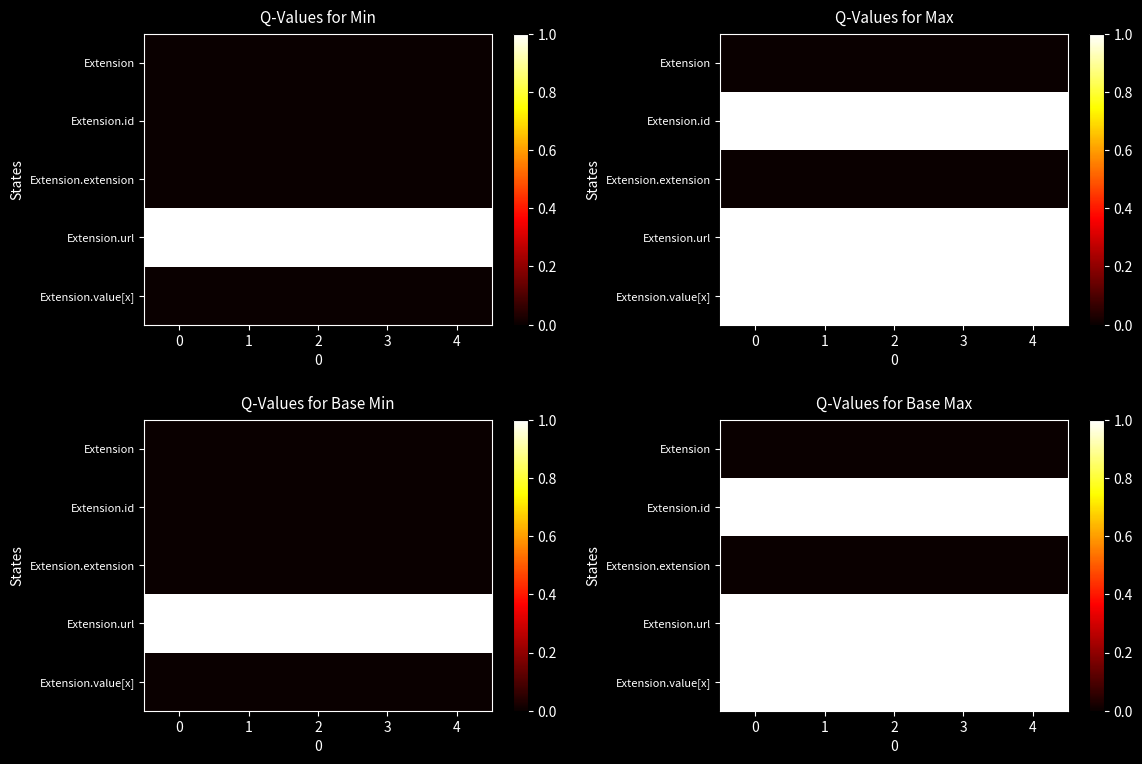

Is the value of Extension.value[x] at 4 greater than the value of Extension.extension at 1?

Yes